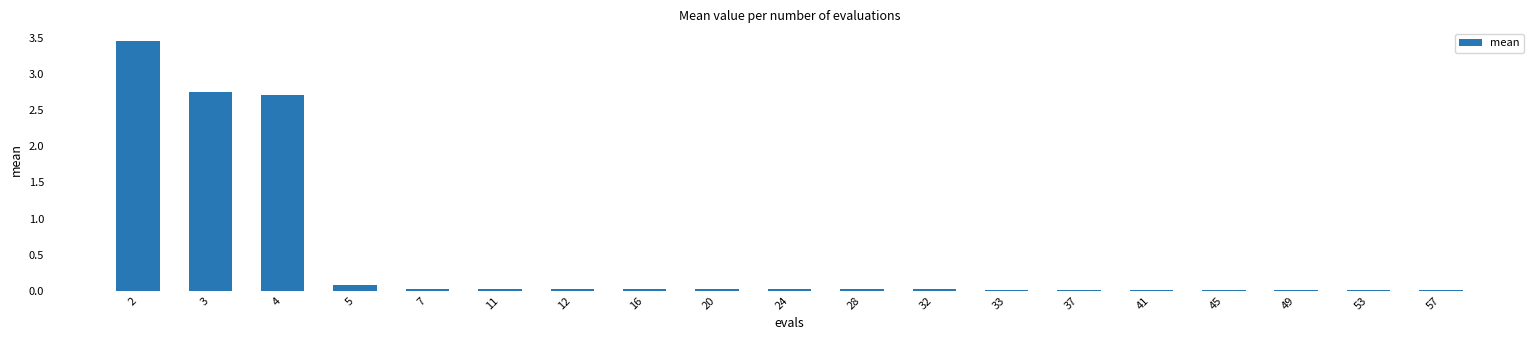

What is the sum of all values?

9.3